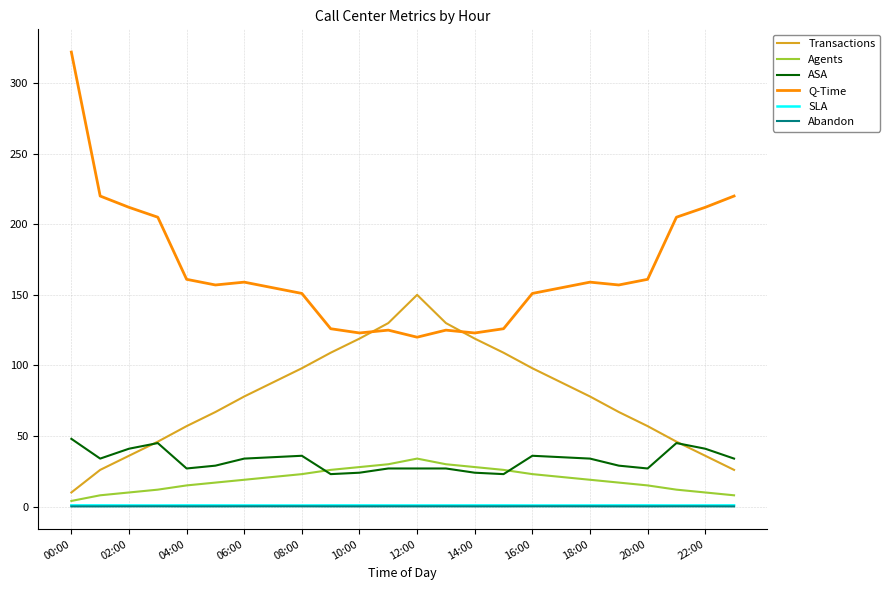

What is the maximum value shown in the chart?

322.0